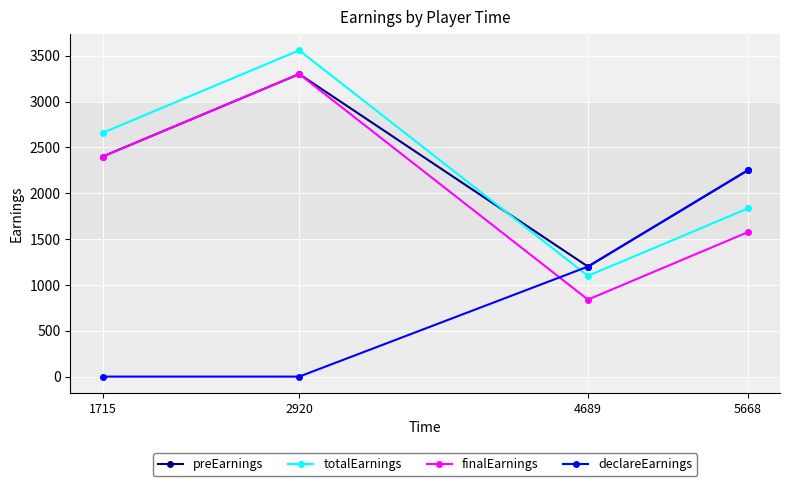

True or false: declareEarnings and finalEarnings cross at least once.

True